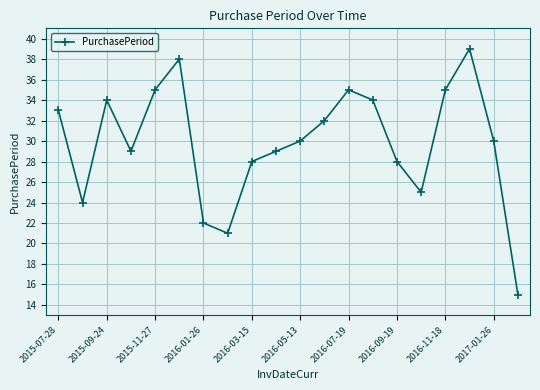

What is the value of the 17th point from the left?

35